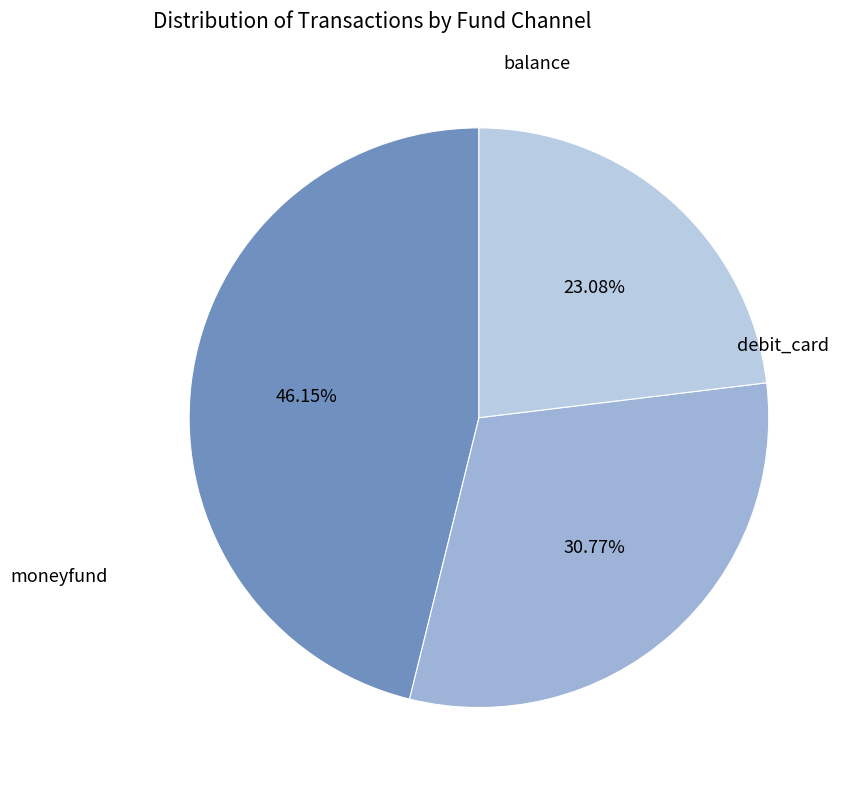

To the nearest percent, what is the average slice percentage?

33%